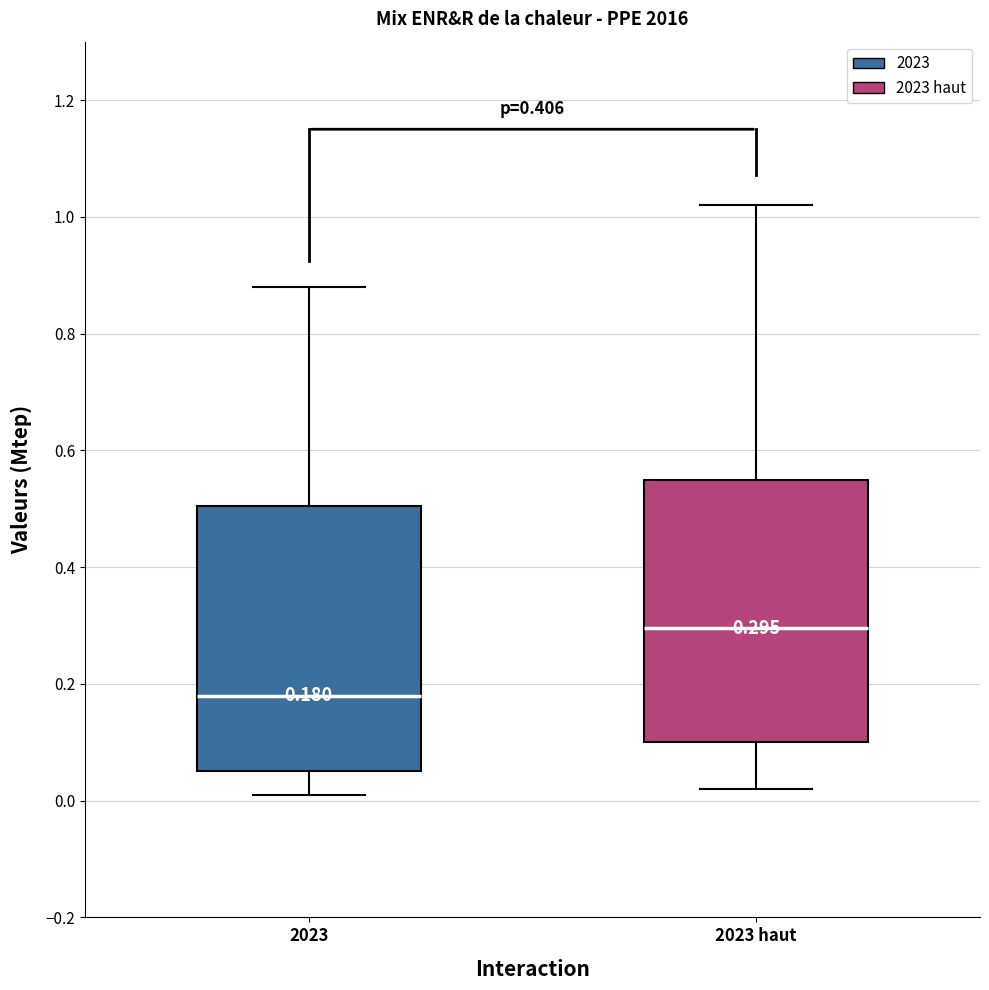

Which box has the highest median line?

2023 haut